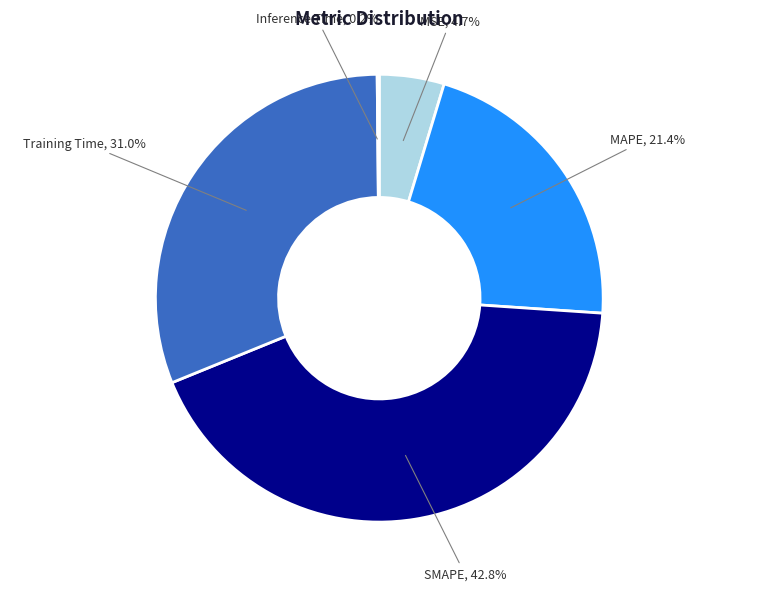

To the nearest percent, what percentage of the pie is MAPE?

21%